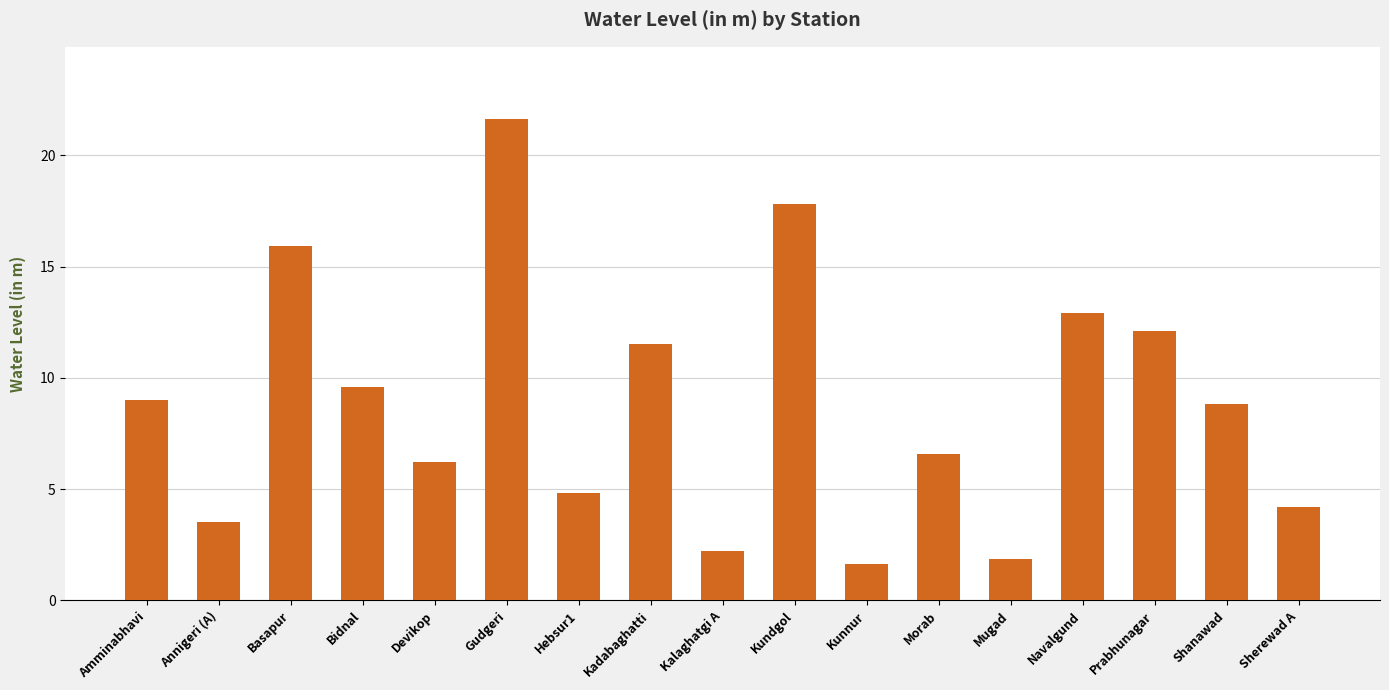

What is the change in value from Devikop to Kundgol?

+11.6